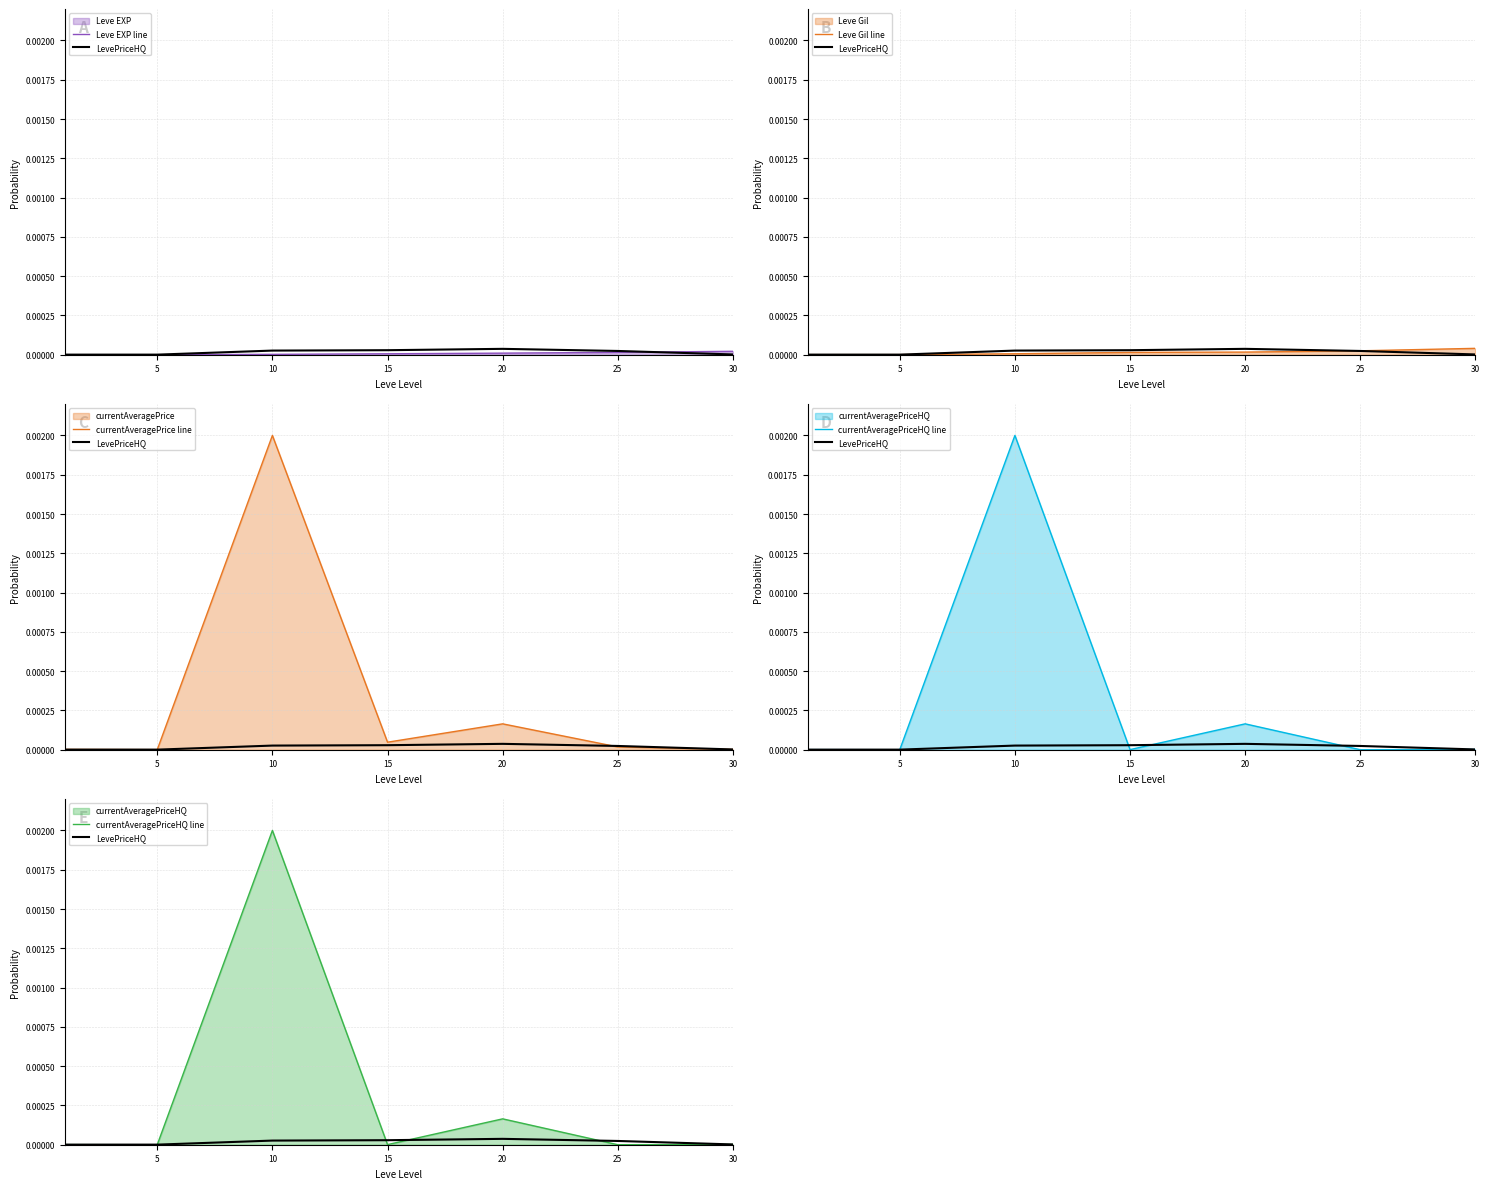

True or false: currentAveragePrice line has a value of 0.0 at 5.

False